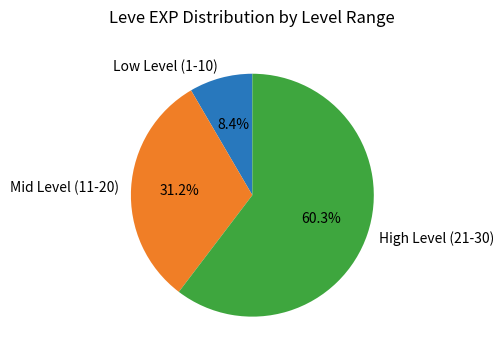

Approximately how many times larger is the value at Low Level (1-10) compared to Mid Level (11-20)?

0.3